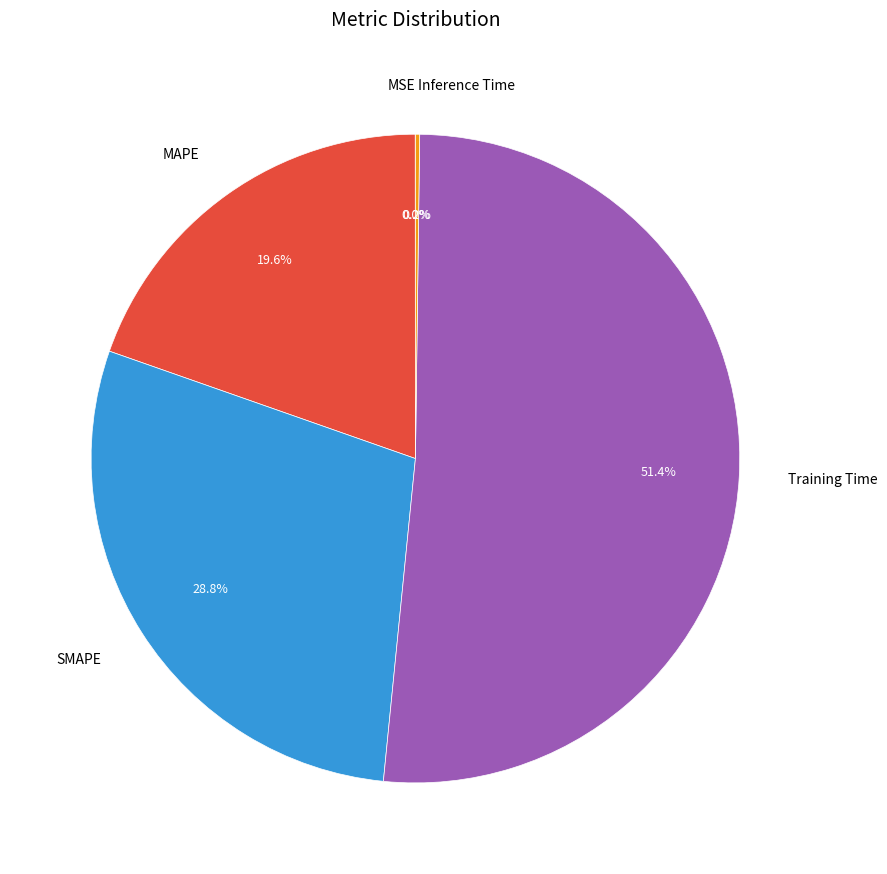

What percentage is the Training Time slice, to the nearest percent?

51%